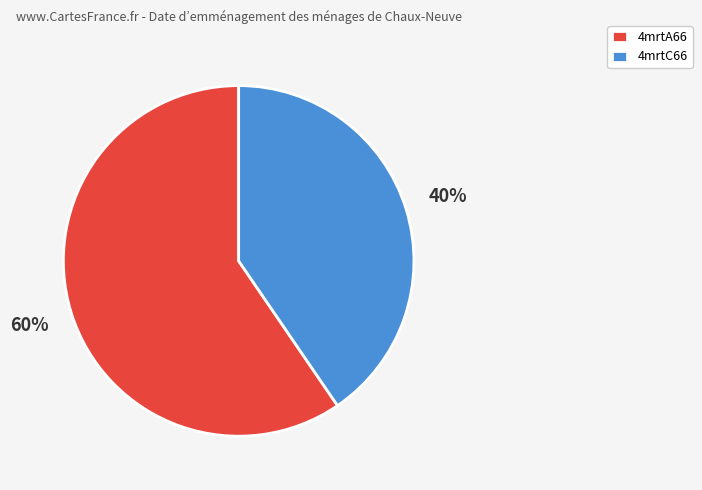

Which category has the smallest portion of the pie?

4mrtC66